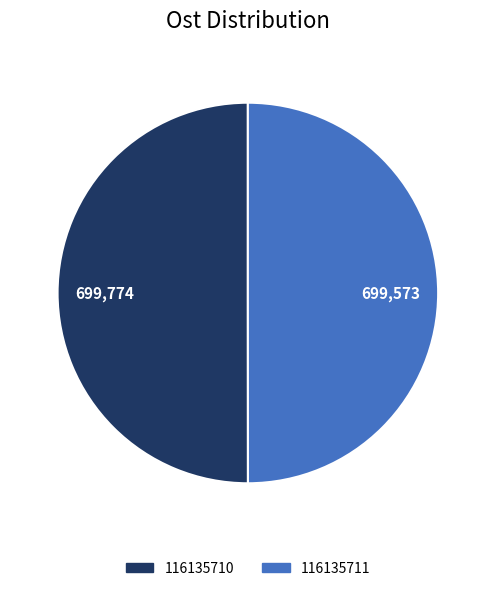

The 116135710 slice represents 62% of the pie. True or false?

False